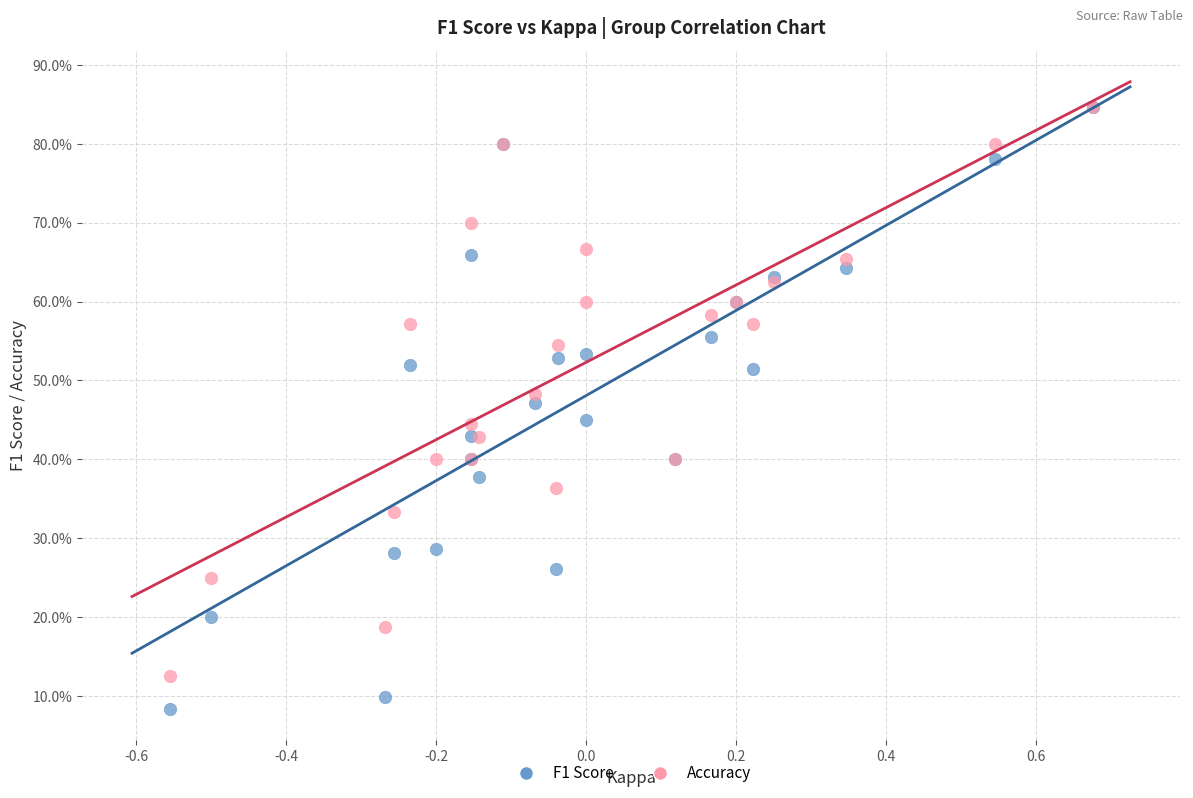

Which series has the widest spread of Y values?

F1 Score